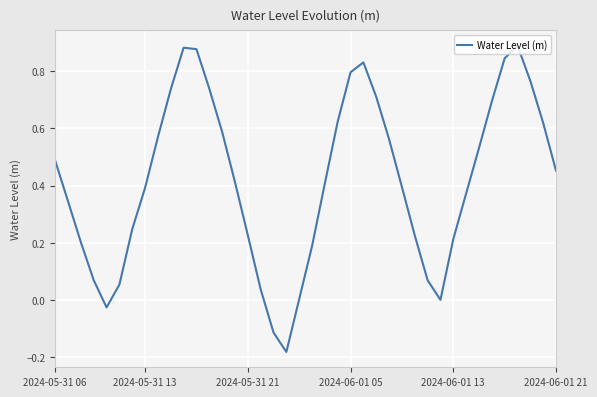

What is the smallest value displayed?

-0.2